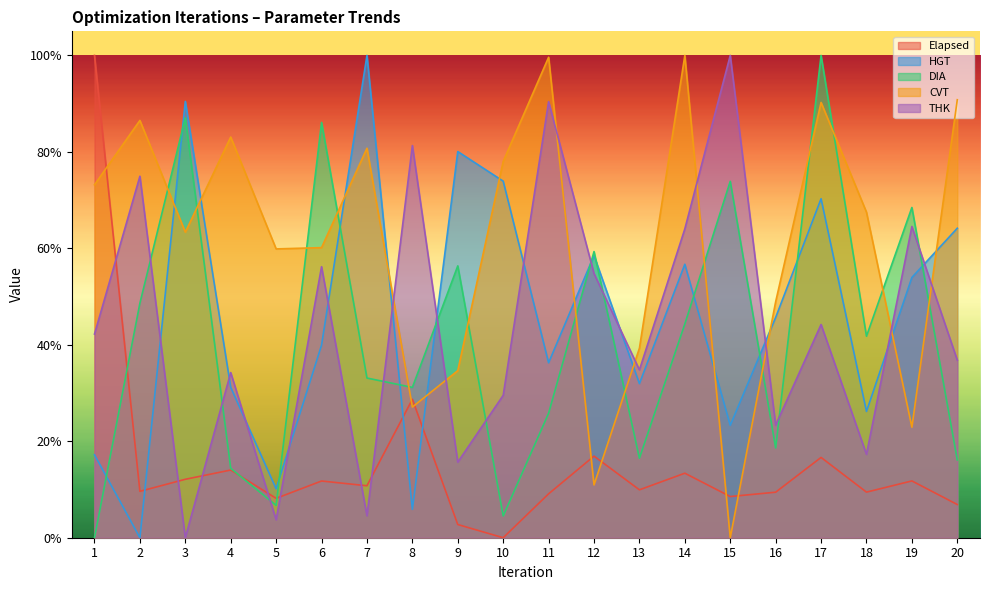

What is the maximum value shown in the chart?

1.0